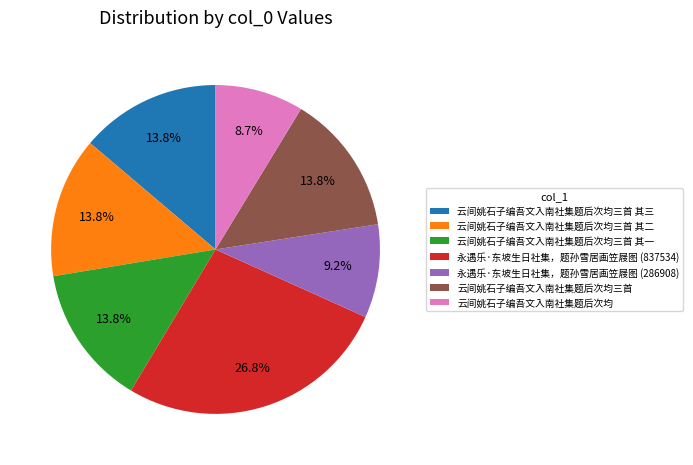

Does any single category account for the majority?

No